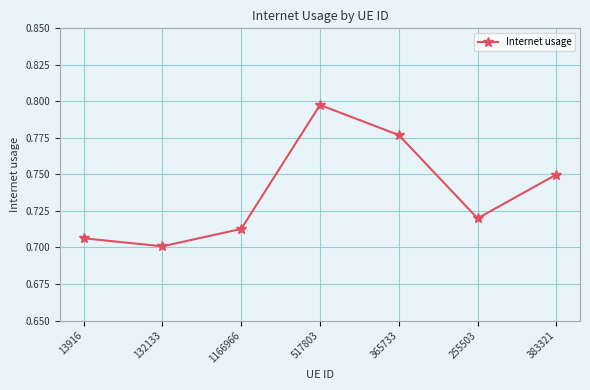

What is the sum of all values?

5.2